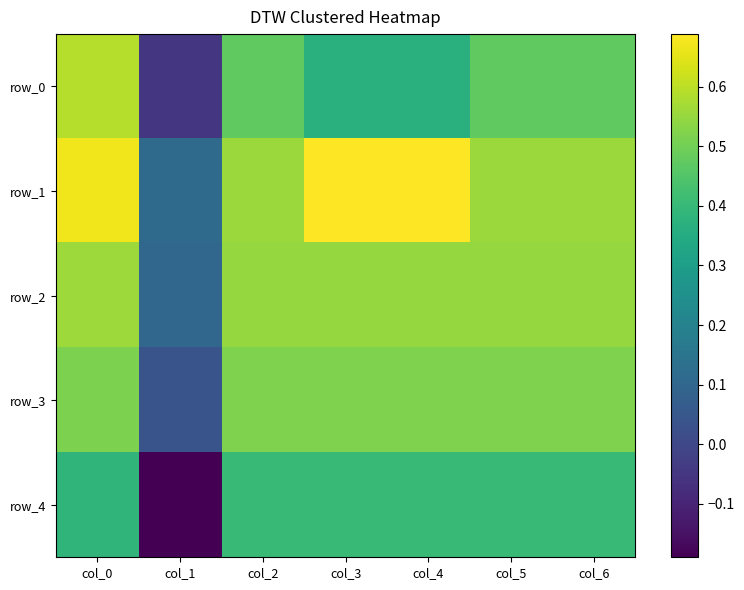

At how many categories does at least one series exceed 0?

7